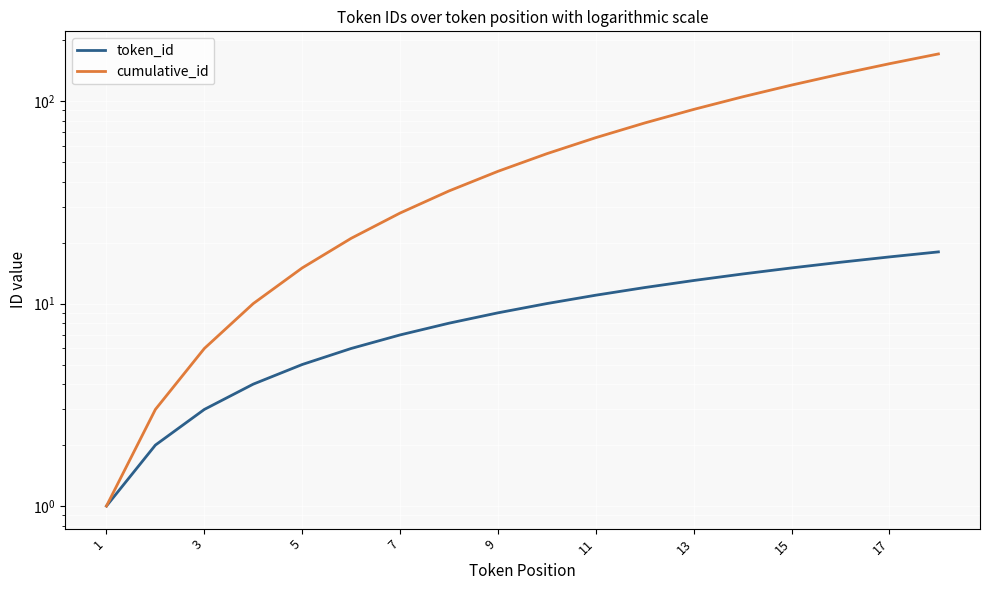

Which series has the largest range (max minus min)?

cumulative_id